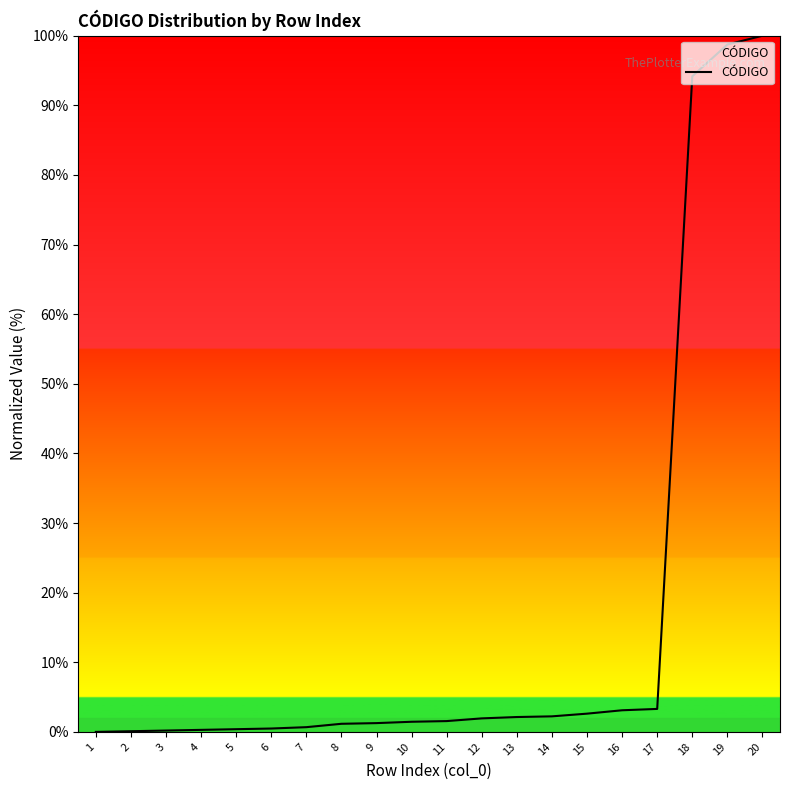

What is the difference between the maximum and minimum values?

100.0